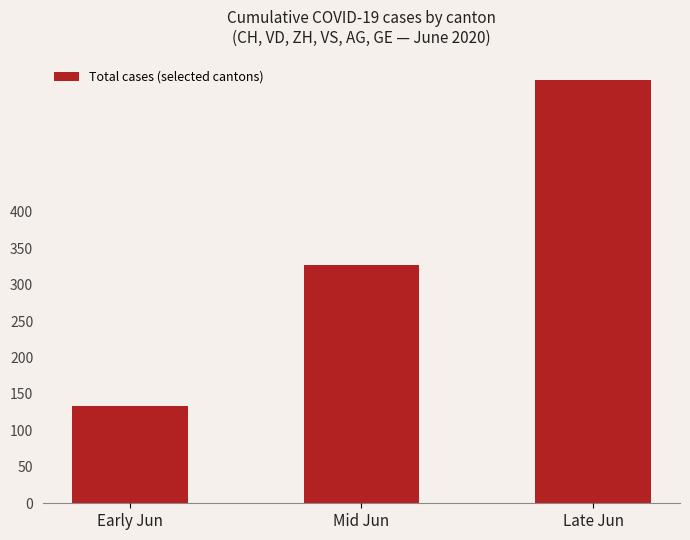

What is the sum of the values at Early Jun and Mid Jun?

460